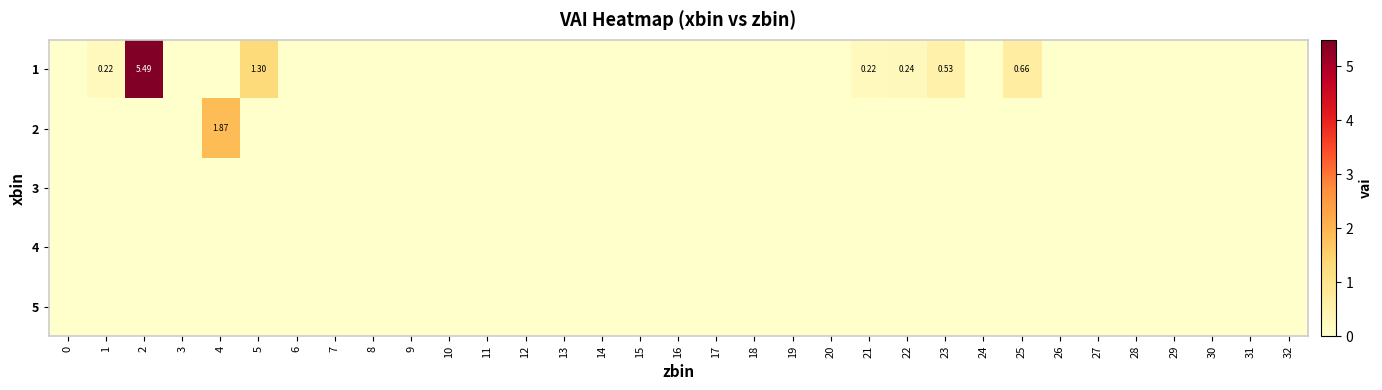

List the series in order of their peak value, highest first.

row_0, row_1, row_2, row_3, row_4